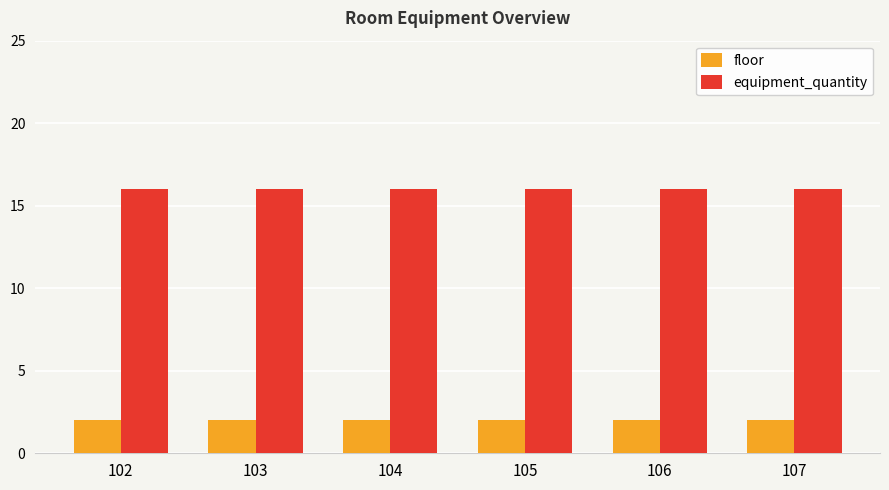

Rank the series at 106 from lowest to highest value.

floor, equipment_quantity